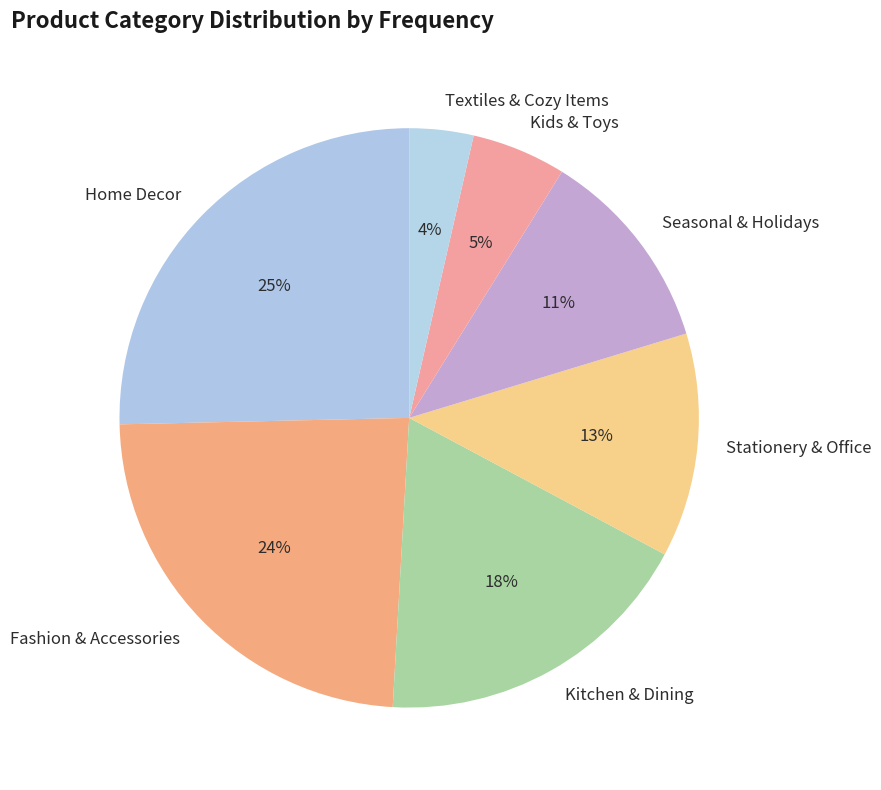

How many segments does this pie chart have?

7